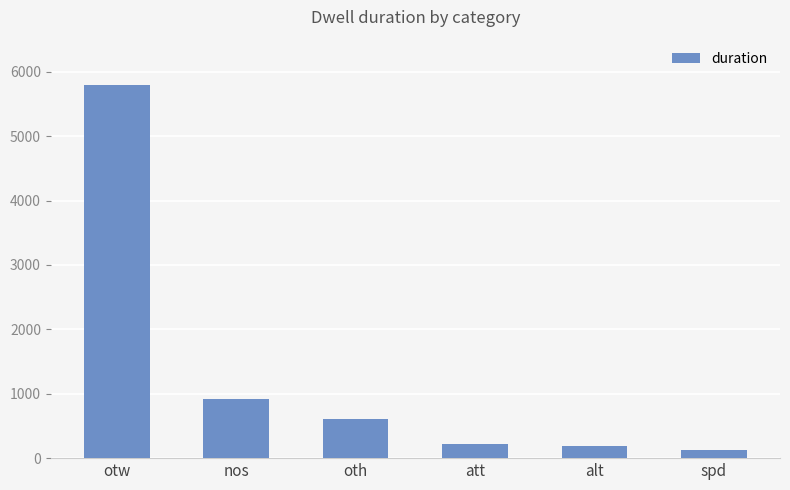

What is the difference between the values at att and oth?

391